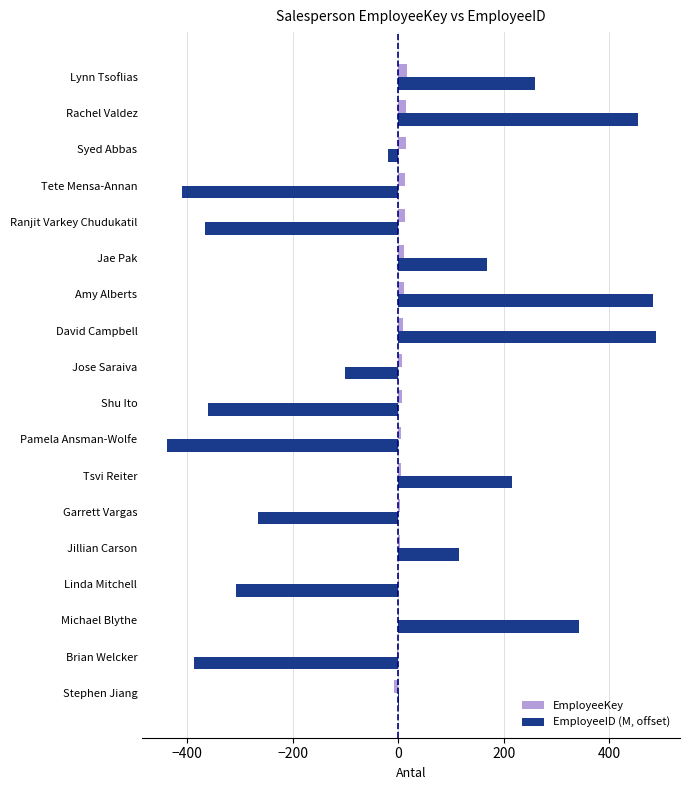

Between Shu Ito and David Campbell, which series saw the biggest shift?

EmployeeID (M, offset)